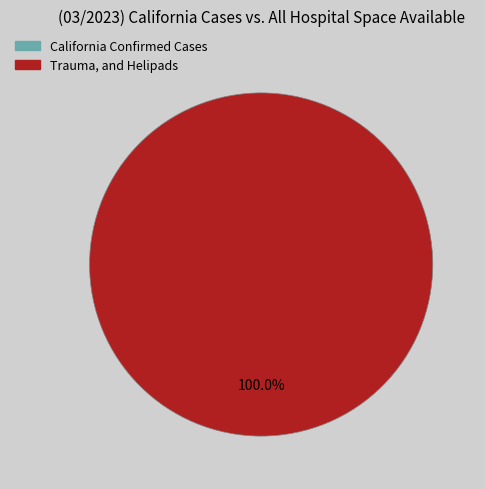

Combined, what portion of the pie is 1 and 0?

100.0%